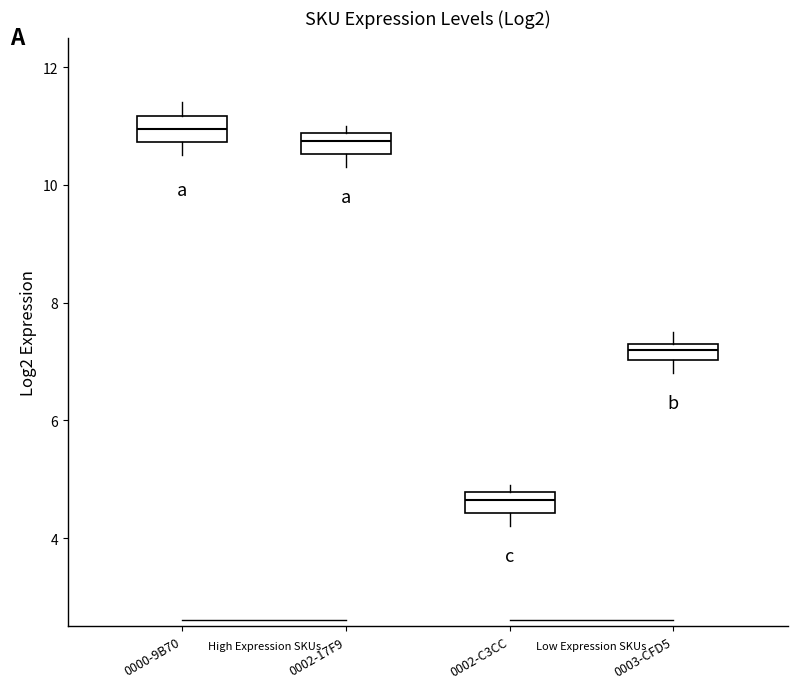

Which box has the lowest median line?

0002-C3CC